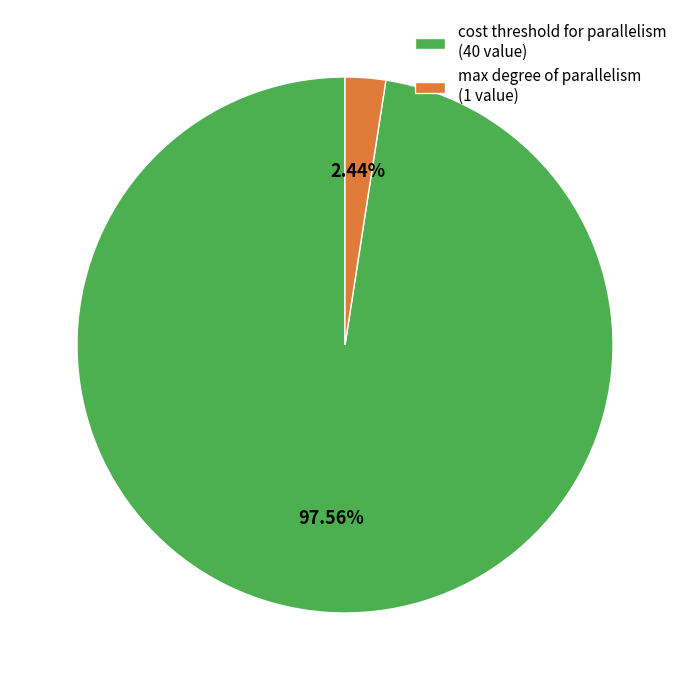

Do max degree of parallelism (1 value) and cost threshold for parallelism (40 value) together represent more than half of the pie?

Yes